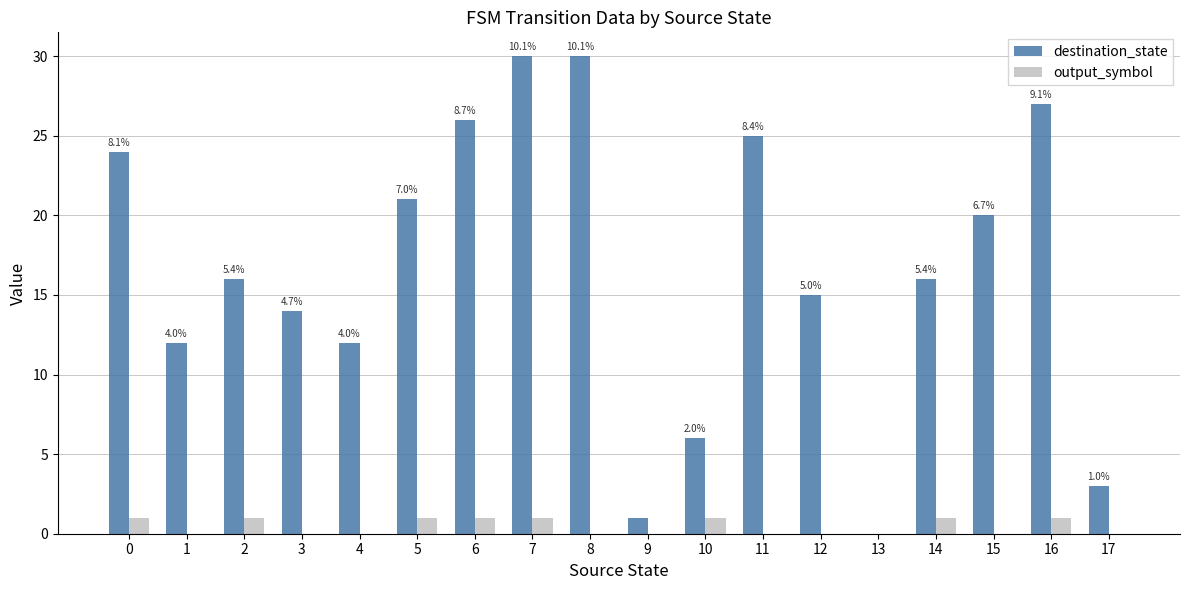

Is the value of destination_state at 14 greater than the value of output_symbol at 13?

Yes